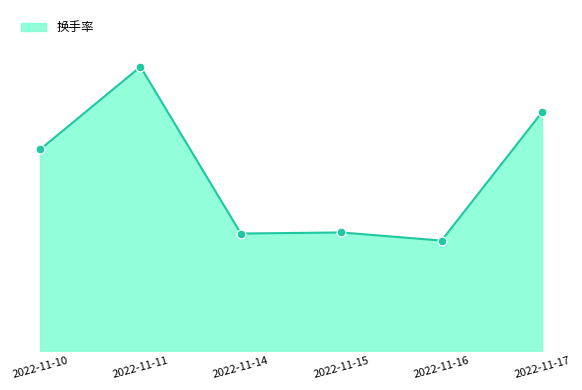

What is the change in value from 2022-11-10 to 2022-11-16?

-4.2